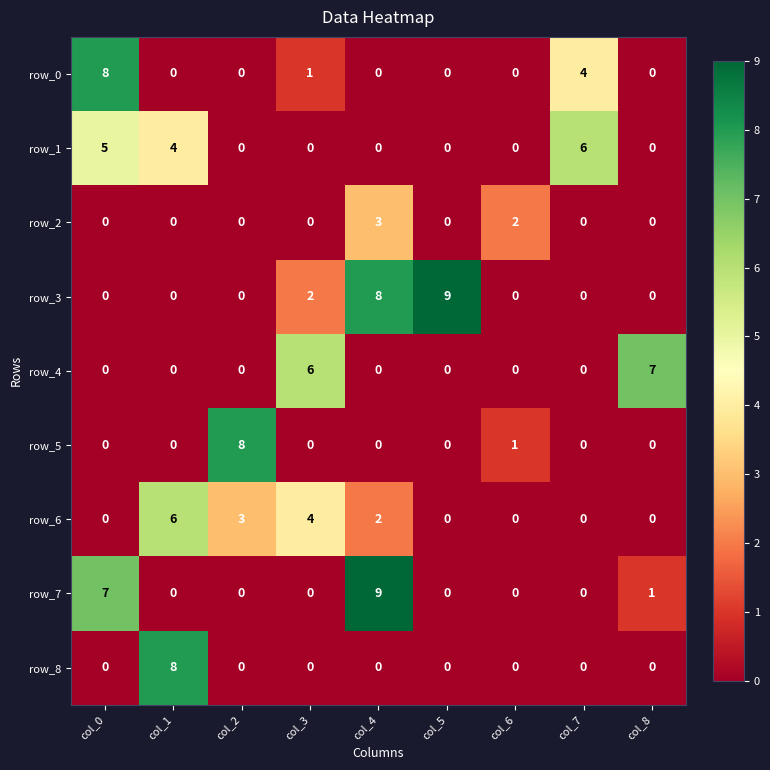

Reading left to right, transcribe all the data shown in this chart.

row_0: 8	0	0	1	0	0	0	4	0
row_1: 5	4	0	0	0	0	0	6	0
row_2: 0	0	0	0	3	0	2	0	0
row_3: 0	0	0	2	8	9	0	0	0
row_4: 0	0	0	6	0	0	0	0	7
row_5: 0	0	8	0	0	0	1	0	0
row_6: 0	6	3	4	2	0	0	0	0
row_7: 7	0	0	0	9	0	0	0	1
row_8: 0	8	0	0	0	0	0	0	0